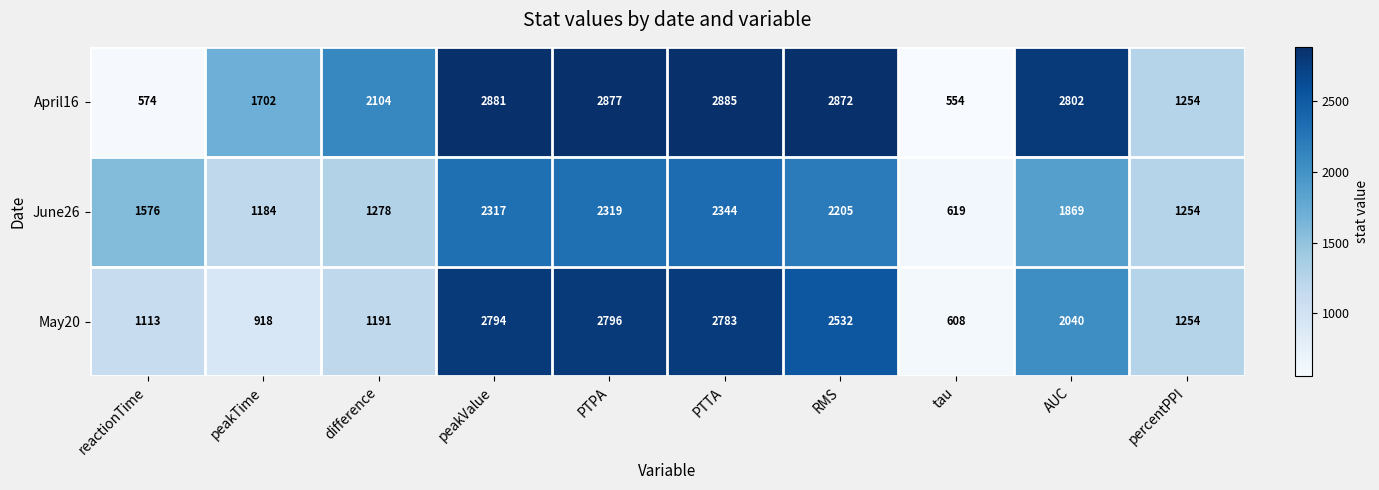

Which label corresponds to the smallest value in the chart?

tau